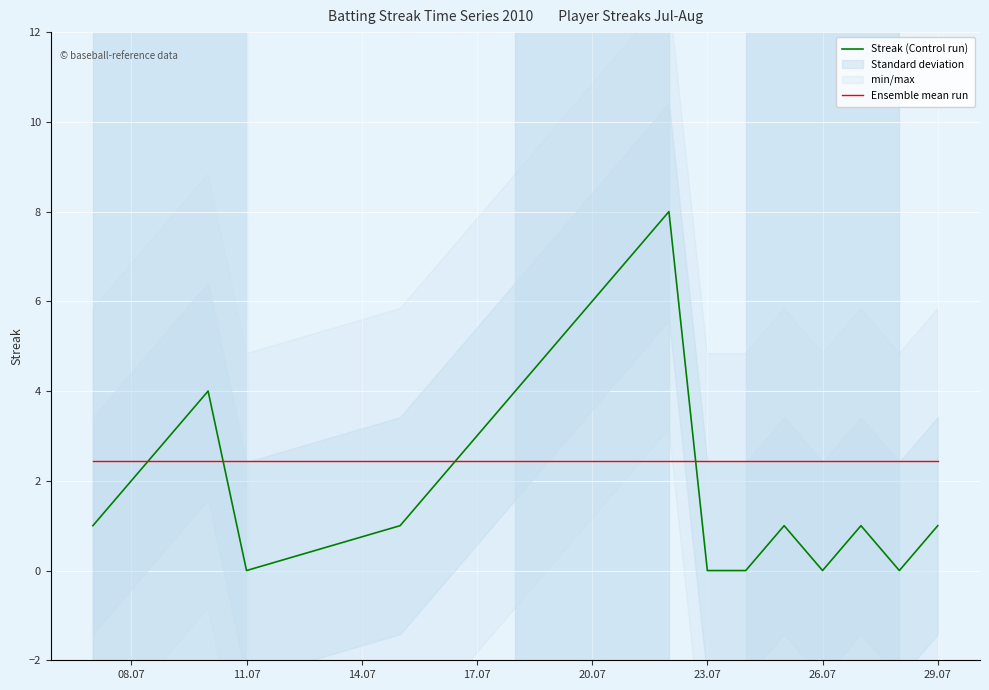

After their last crossing, which series has the higher values: Streak (Control run) or Ensemble mean run?

Ensemble mean run